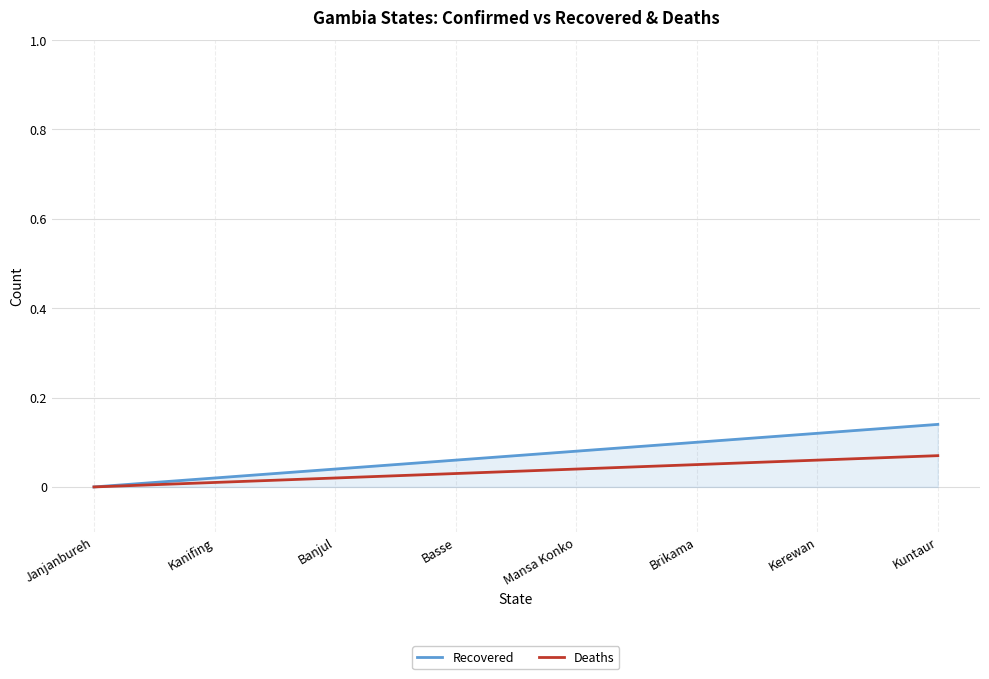

Does the chart display data point markers on the line(s)?

No